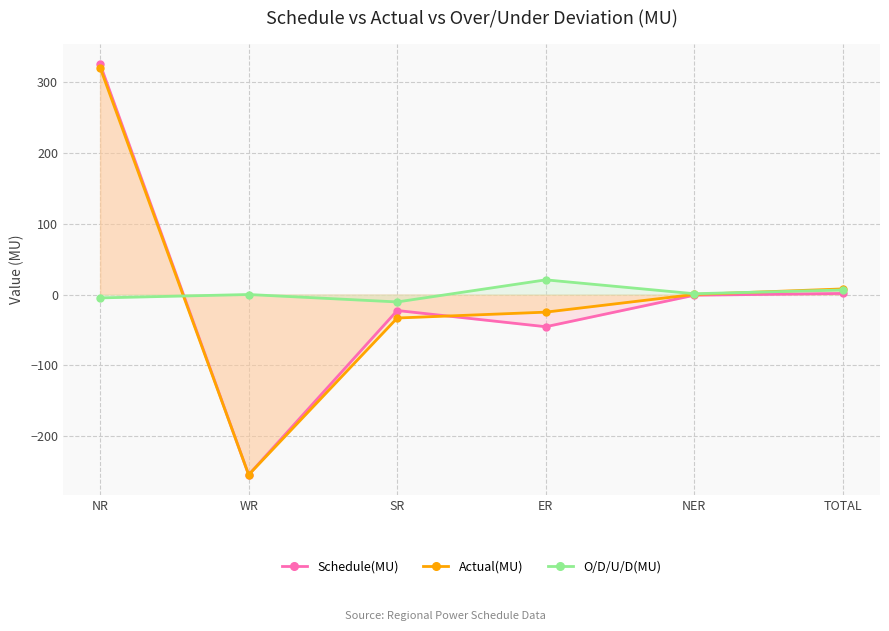

In O/D/U/D(MU), how many points are lower than both neighbors (excluding endpoints)?

2